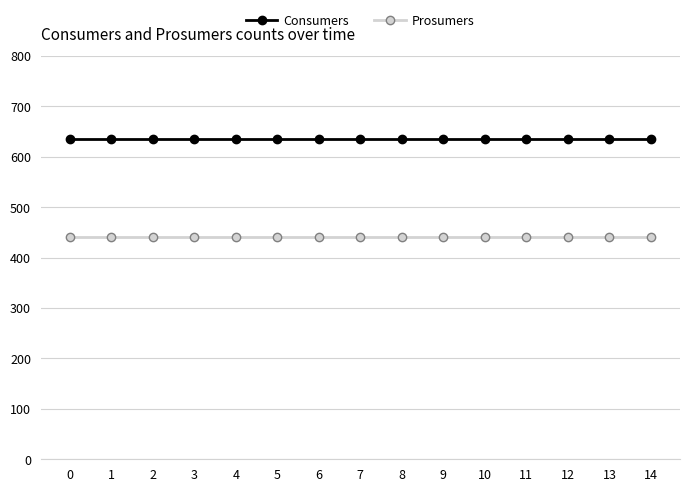

What is the total value across all series at 10?

1075